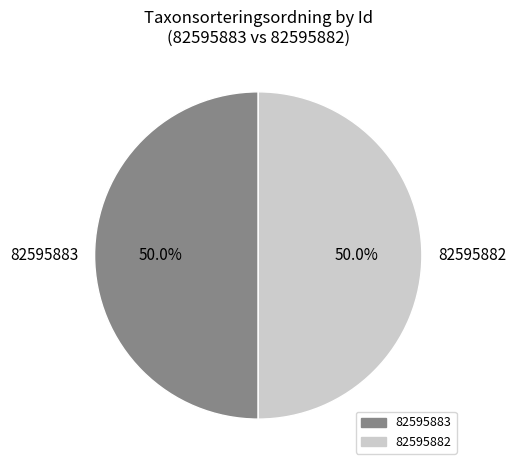

How much of the chart is everything except 82595882?

50.0%